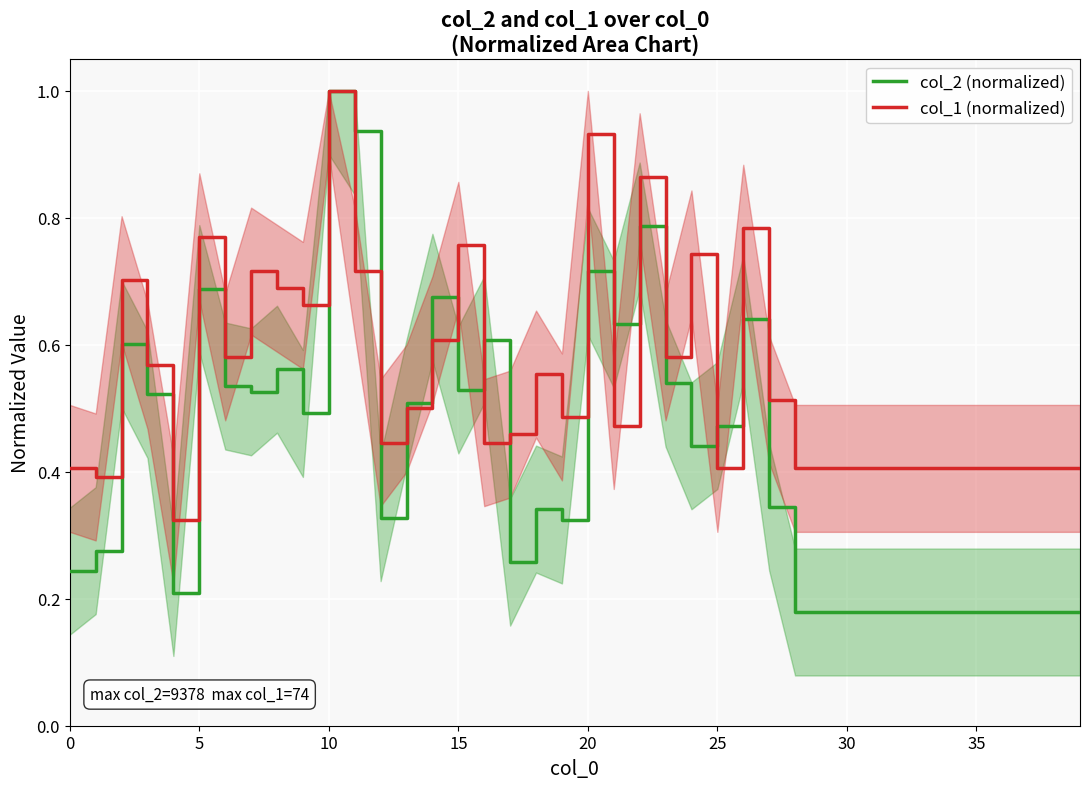

At 20, list the series in order from largest to smallest.

col_1 (normalized), col_2 (normalized)